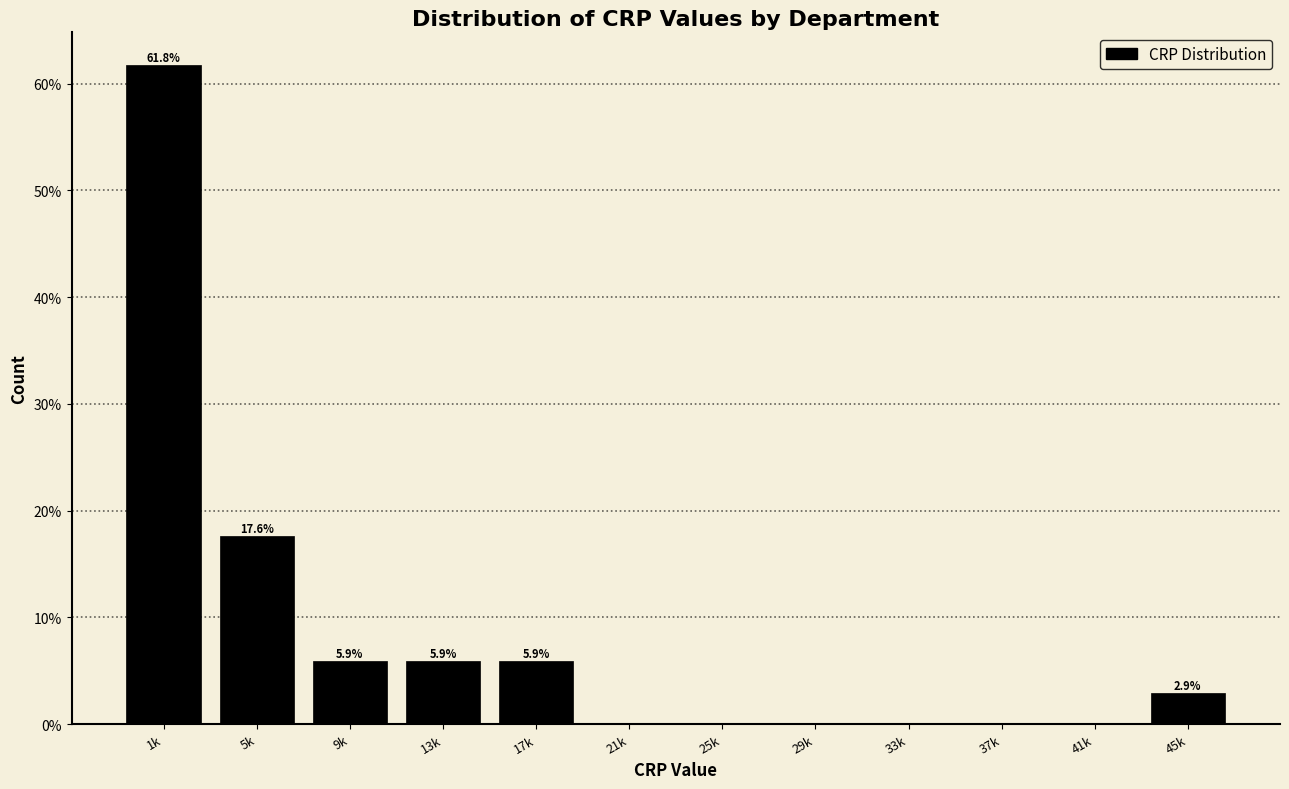

Reading left to right, list all the values displayed in this chart.

1k=61.8	5k=17.6	9k=5.9	13k=5.9	17k=5.9	21k=0.0	25k=0.0	29k=0.0	33k=0.0	37k=0.0	41k=0.0	45k=2.9